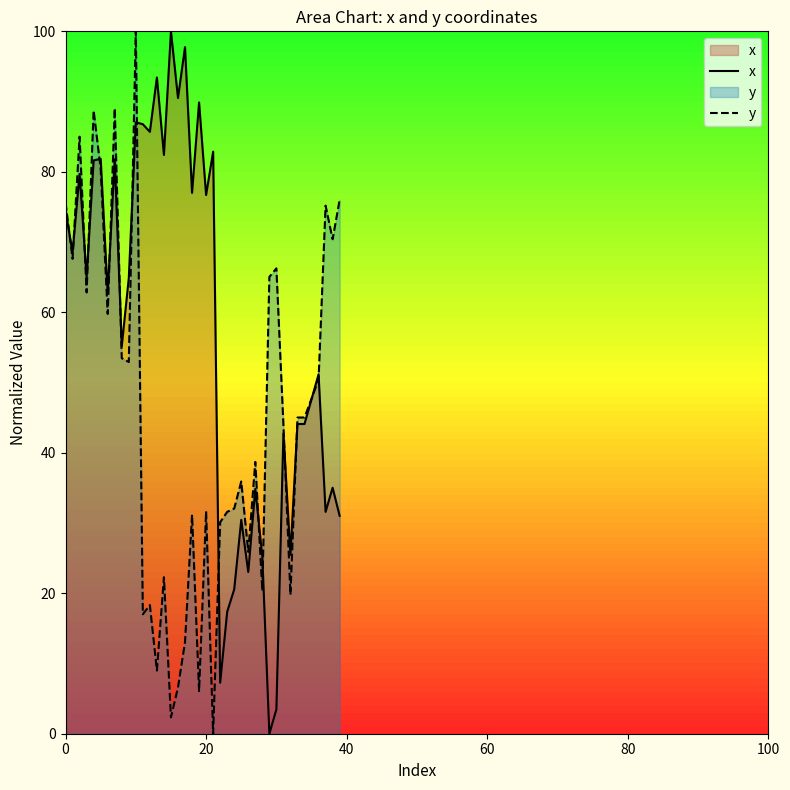

What is the greatest value displayed?

100.0